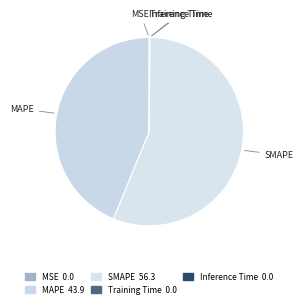

Rank the categories by value from lowest to highest.

MSE, Training Time, Inference Time, MAPE, SMAPE